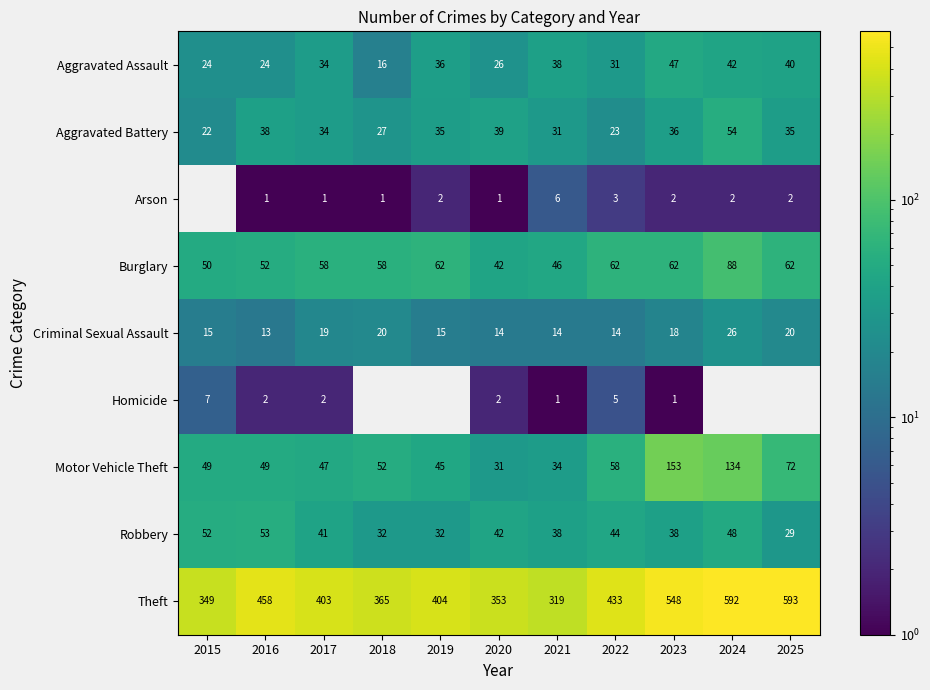

Is it true that Criminal Sexual Assault equals 8 at 2016?

False